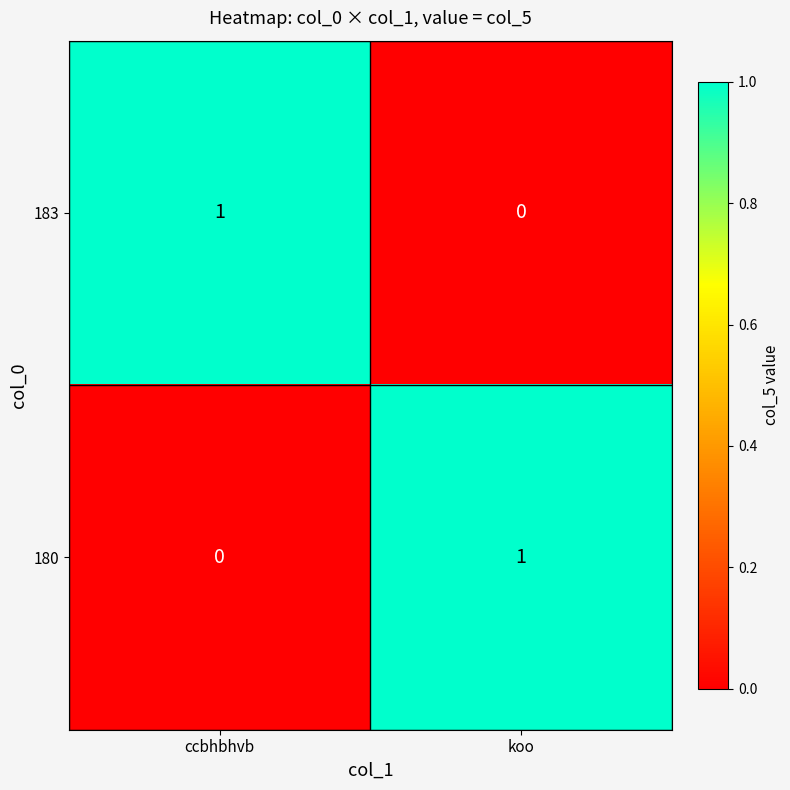

How many distinct data groups are displayed?

2